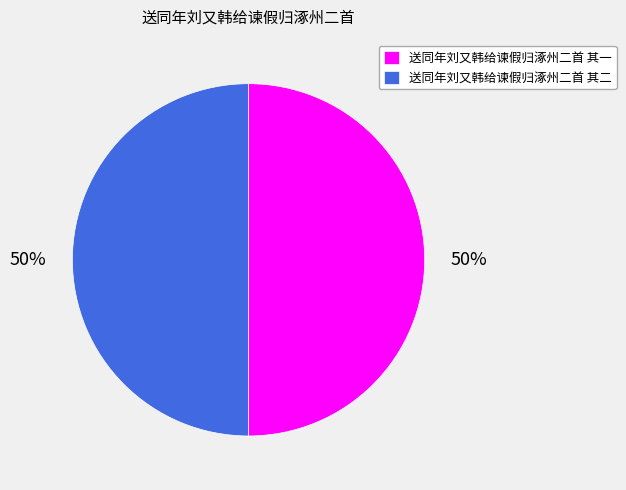

How many slices are in this pie chart?

2